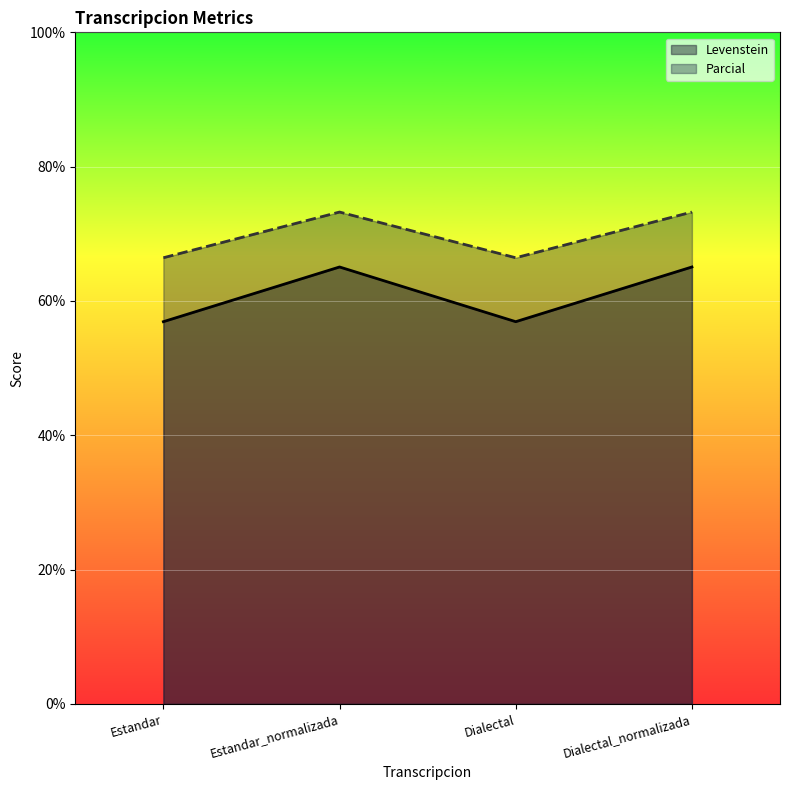

True or false: Levenstein and Parcial cross at least once.

False